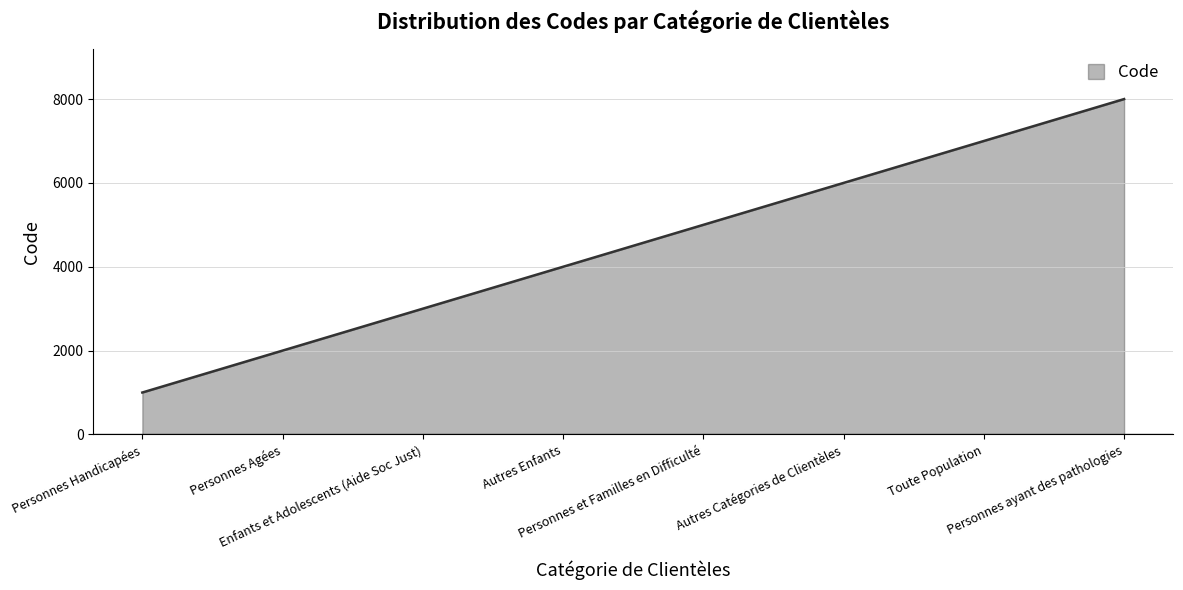

What is the maximum value shown in the chart?

8000